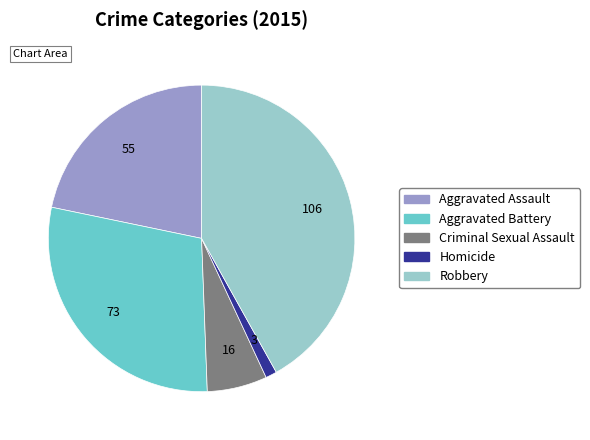

Approximately how many times larger is the value at Aggravated Battery compared to Homicide?

24.3